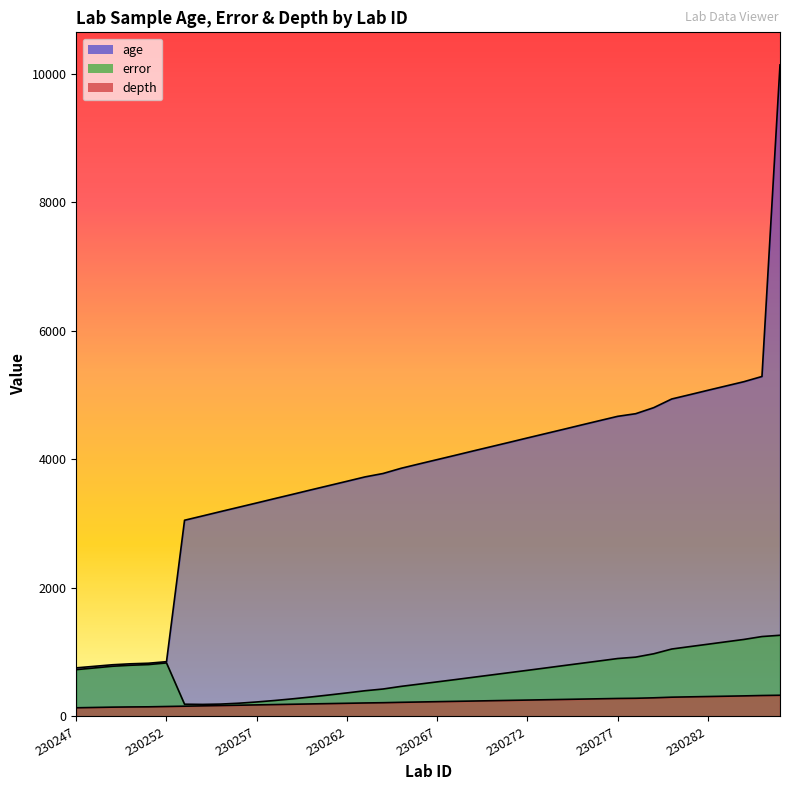

At which label does depth reach its minimum?

230247